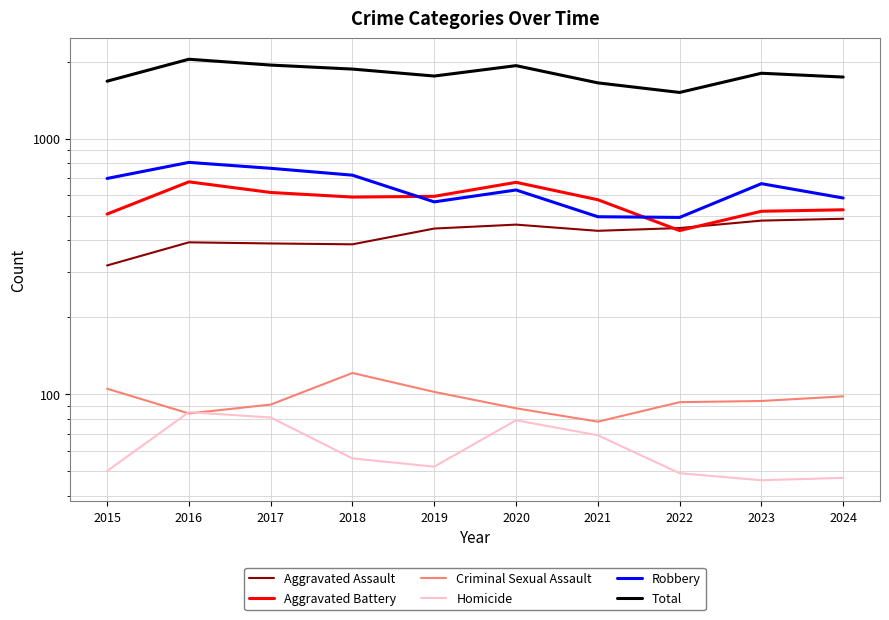

Is it true that Robbery equals 915 at 2024?

False